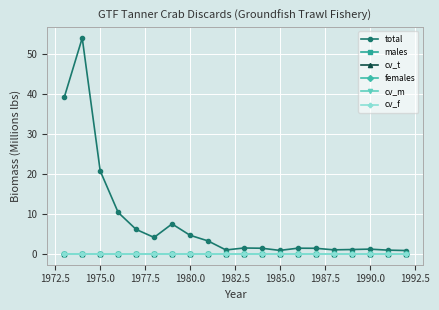

Is this an area chart (filled region under the line)?

No